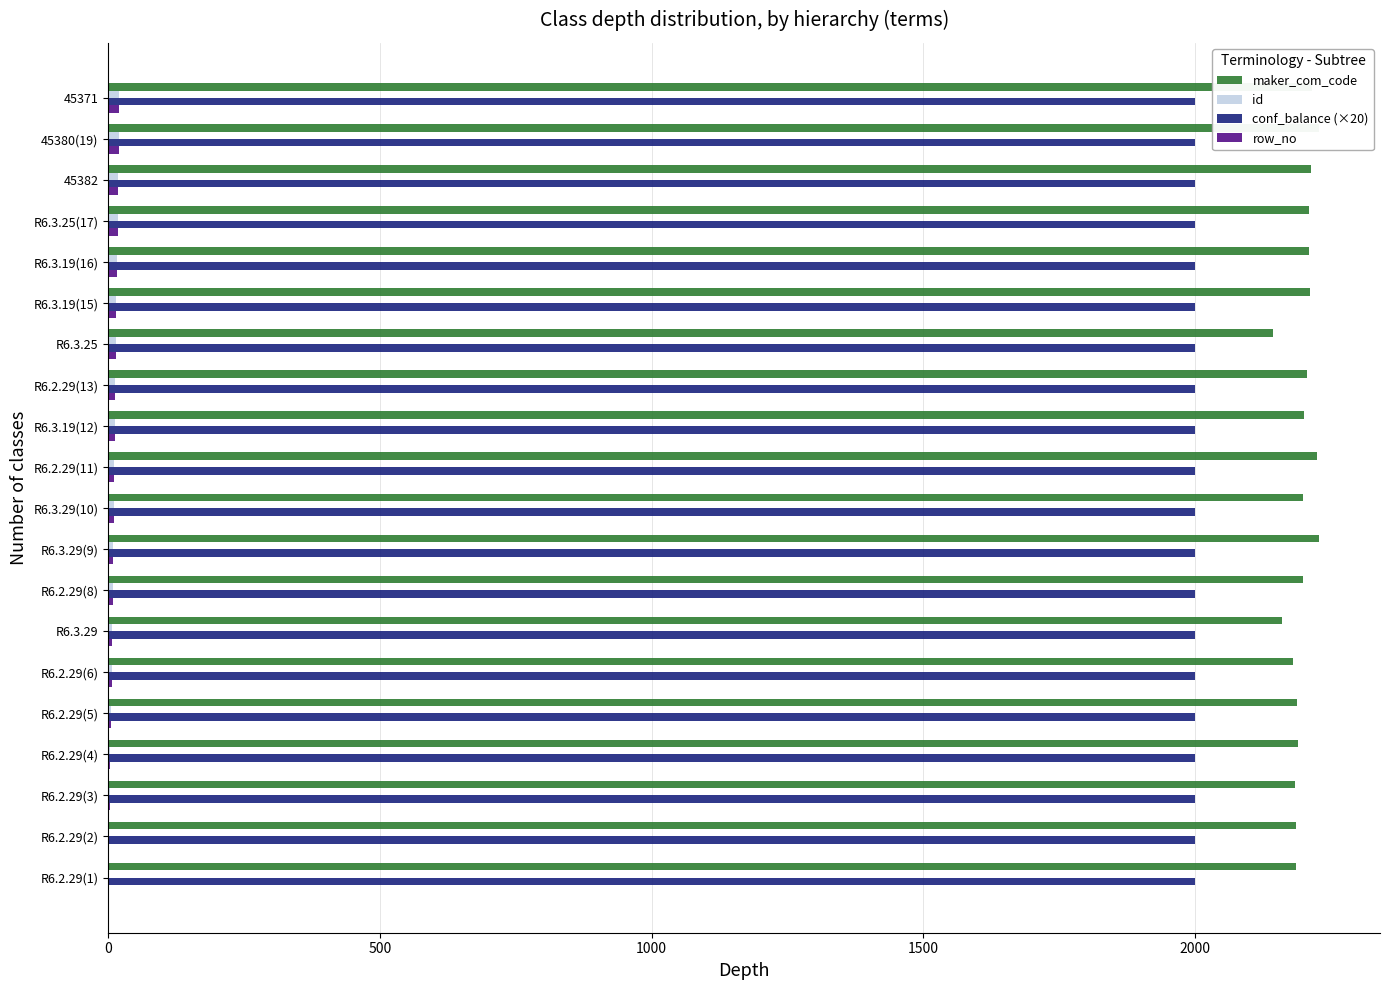

Count the number of data series in this chart.

4